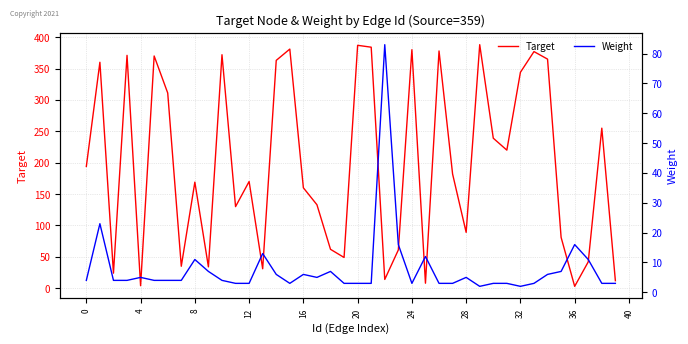

What is the total value across all series at 29?

390